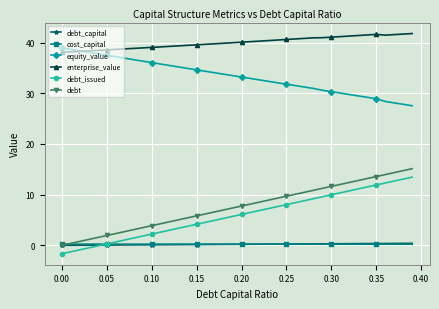

Count the number of data series in this chart.

6